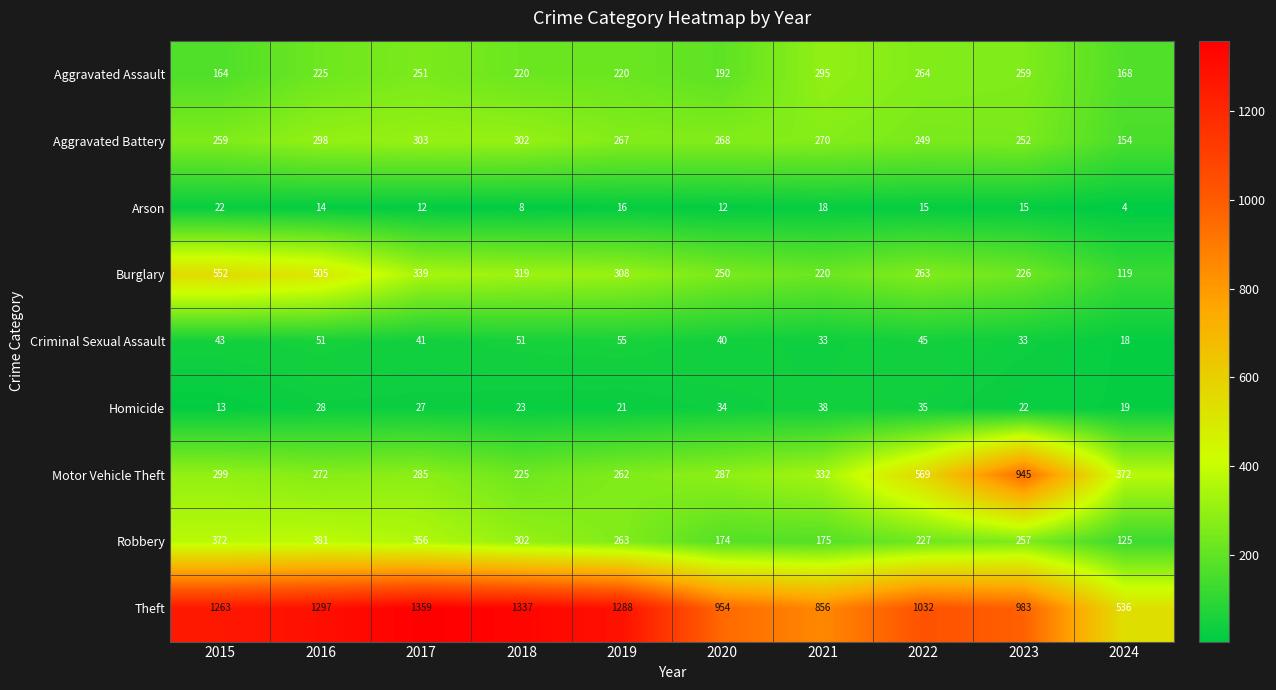

The Theft series shows 954 at 2020. True or false?

True